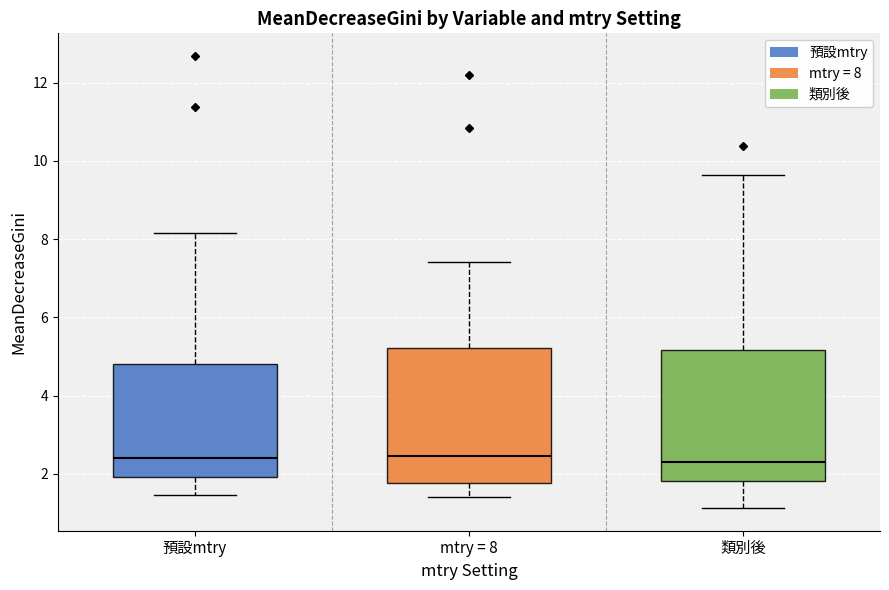

Where does the median line of the box for mtry = 8 sit on the y-axis? The values are not printed on the chart, so give them approximately, as read against the axis.

2.4